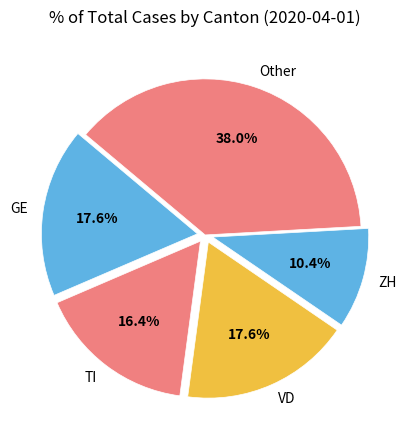

Combined, what portion of the pie is GE and Other?

55.6%